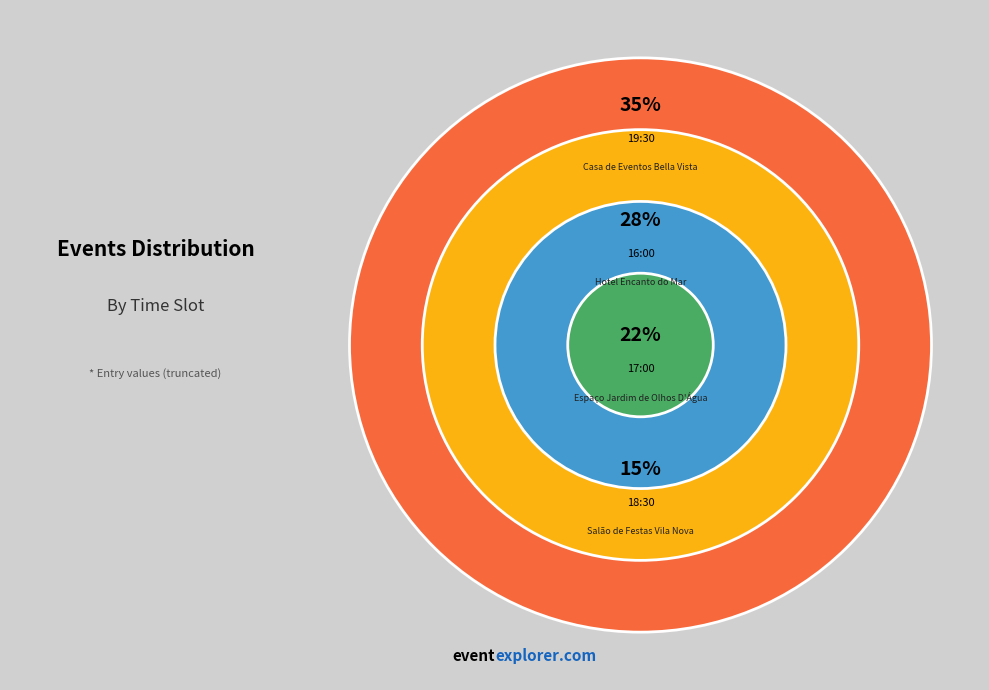

Is it true that 16:00 is 39% of the pie?

False